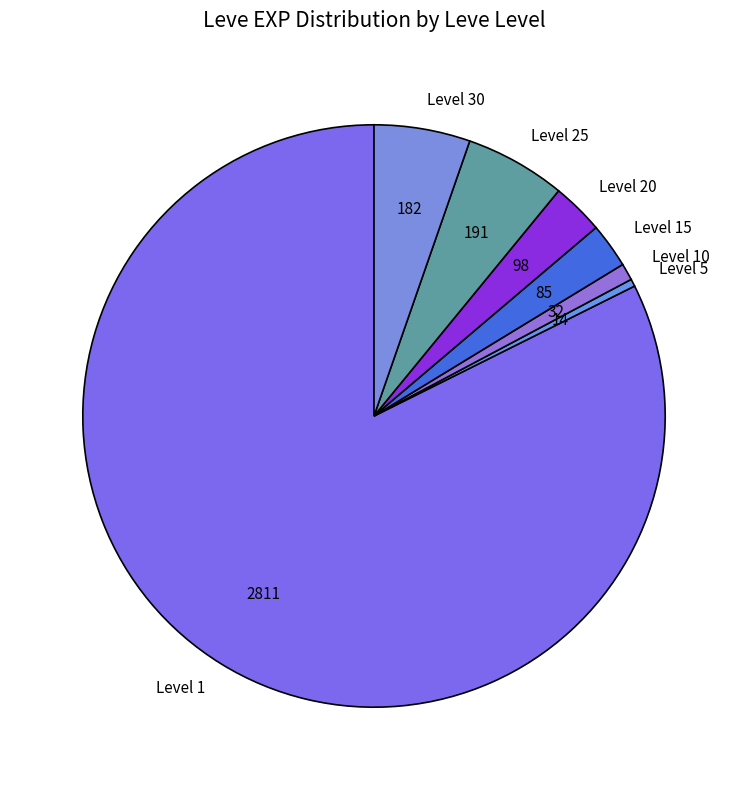

The Level 10 slice represents 1% of the pie. True or false?

True